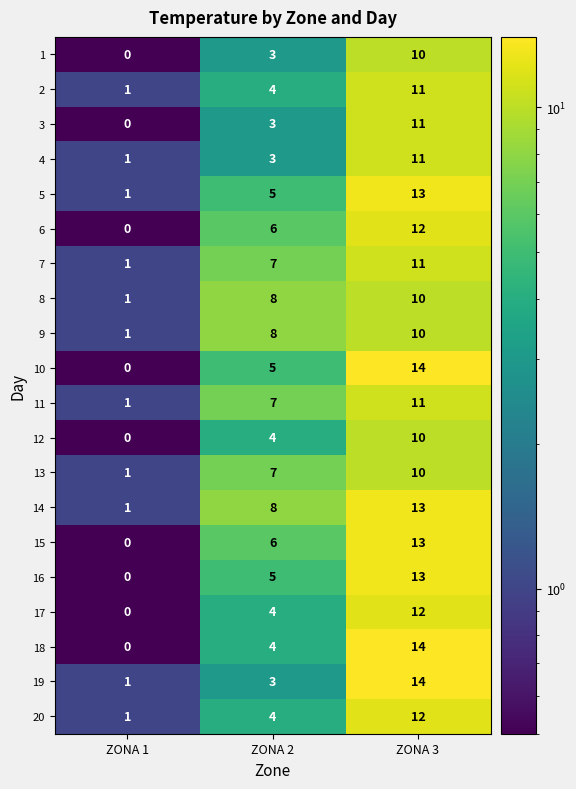

What is the difference between the 6 values at ZONA 1 and ZONA 3?

12